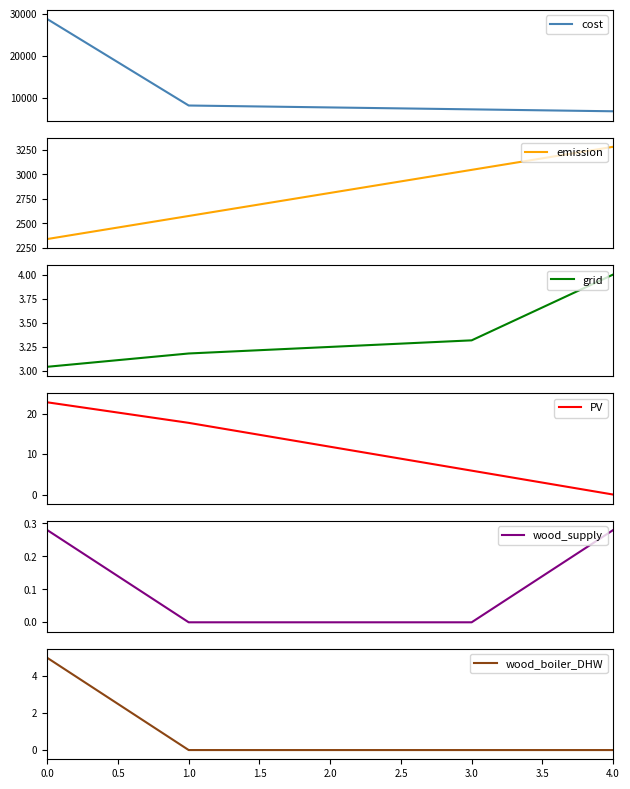

True or false: grid and cost intersect in this chart.

False